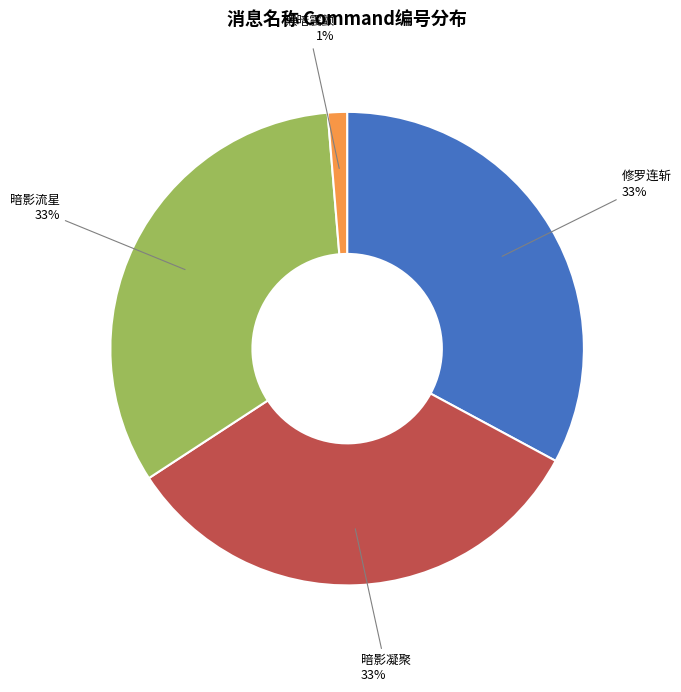

Is there a majority slice in this chart?

No